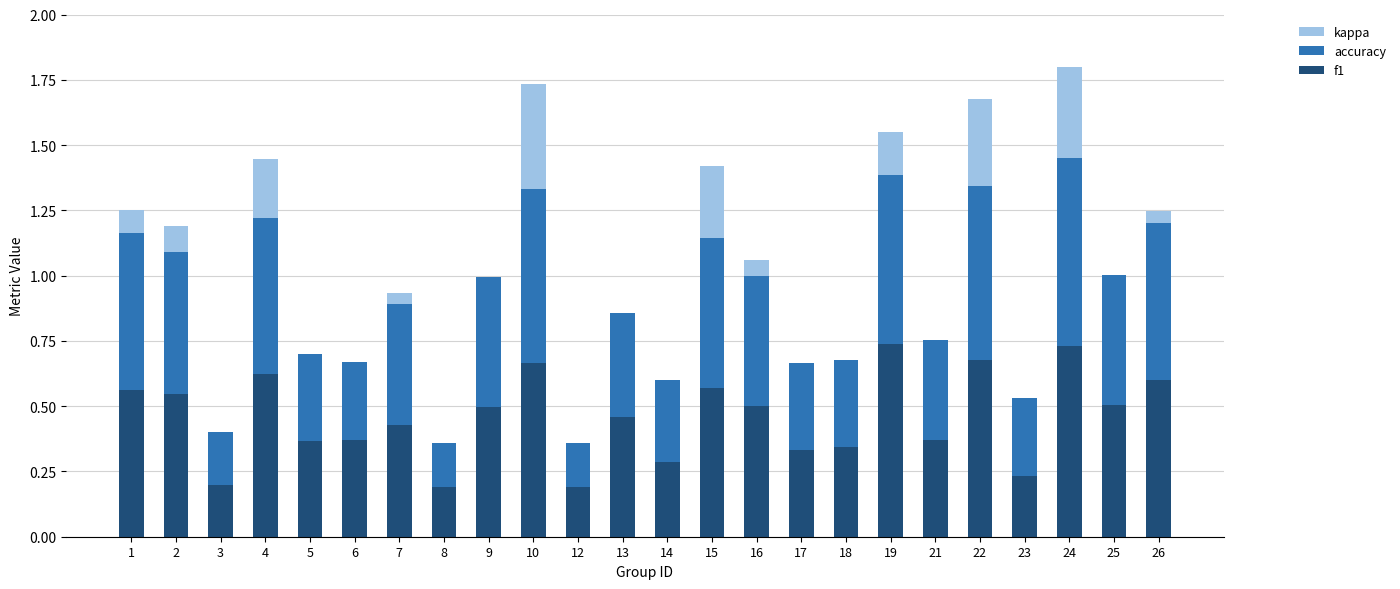

Are the bars horizontal?

No